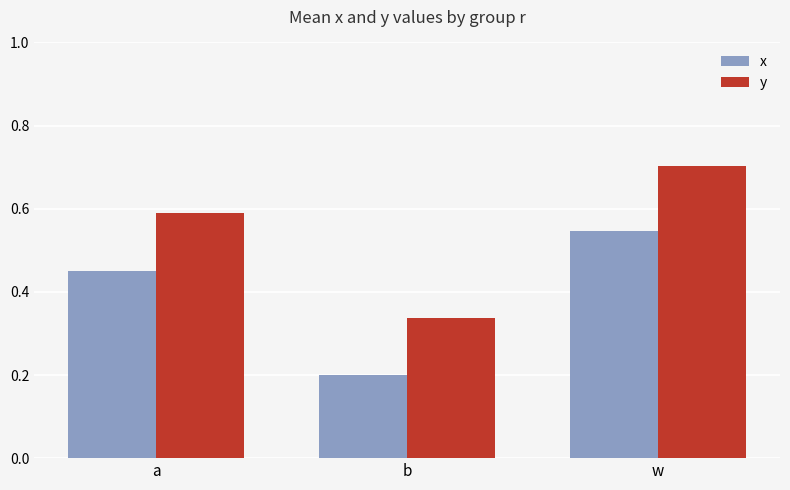

True or false: x has a value of 0.3 at b.

False